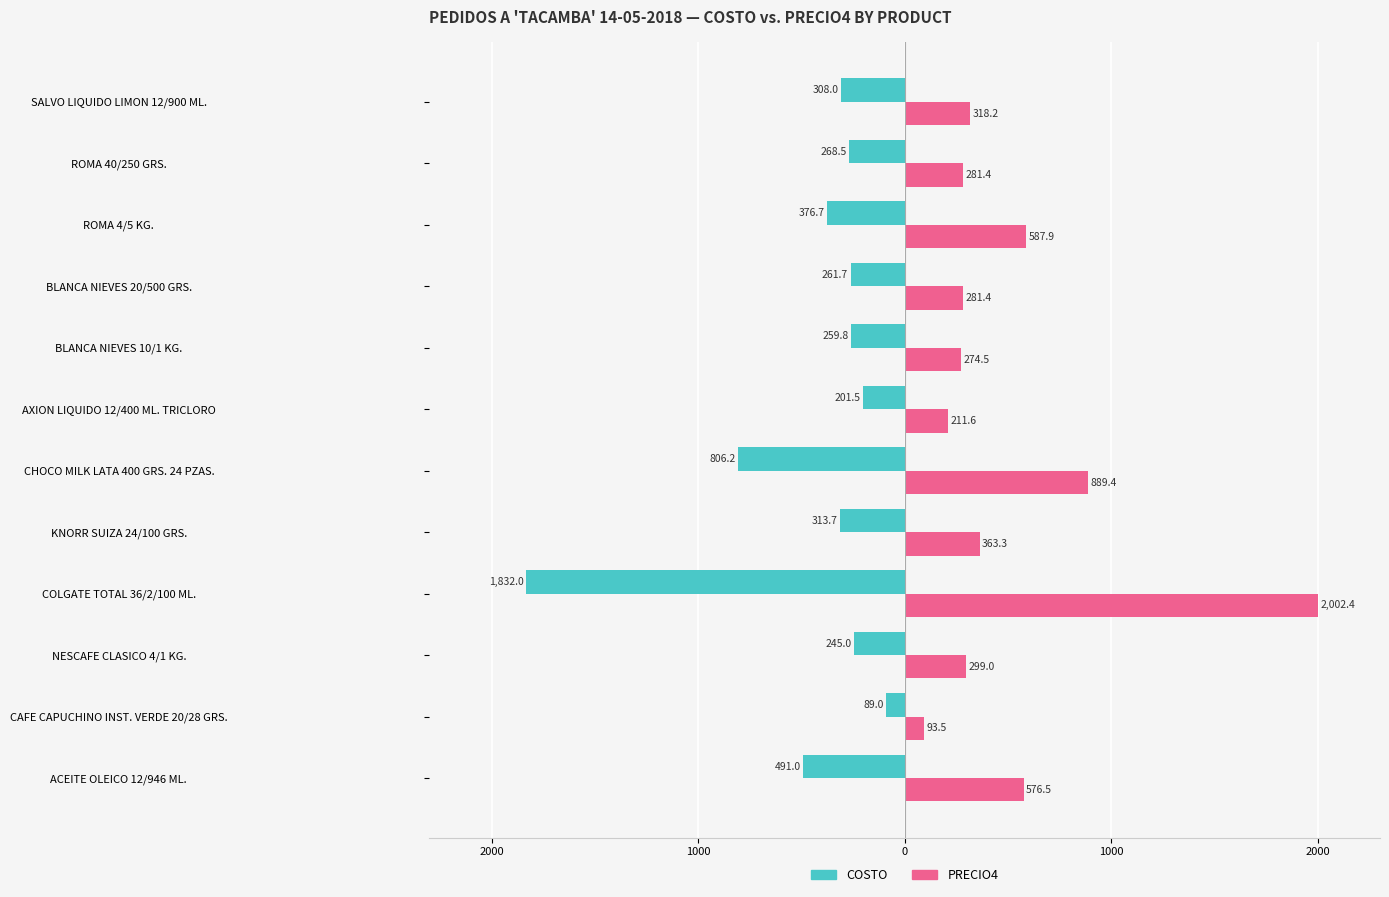

What are all the series names shown in the legend?

COSTO, PRECIO4